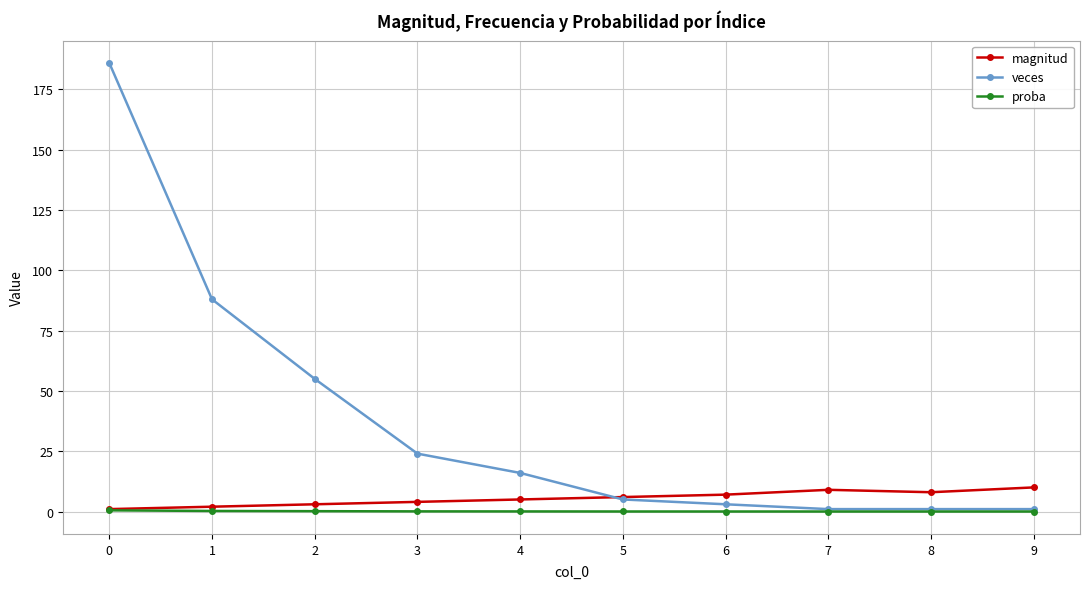

Is it true that magnitud equals 7.0 at 6?

True